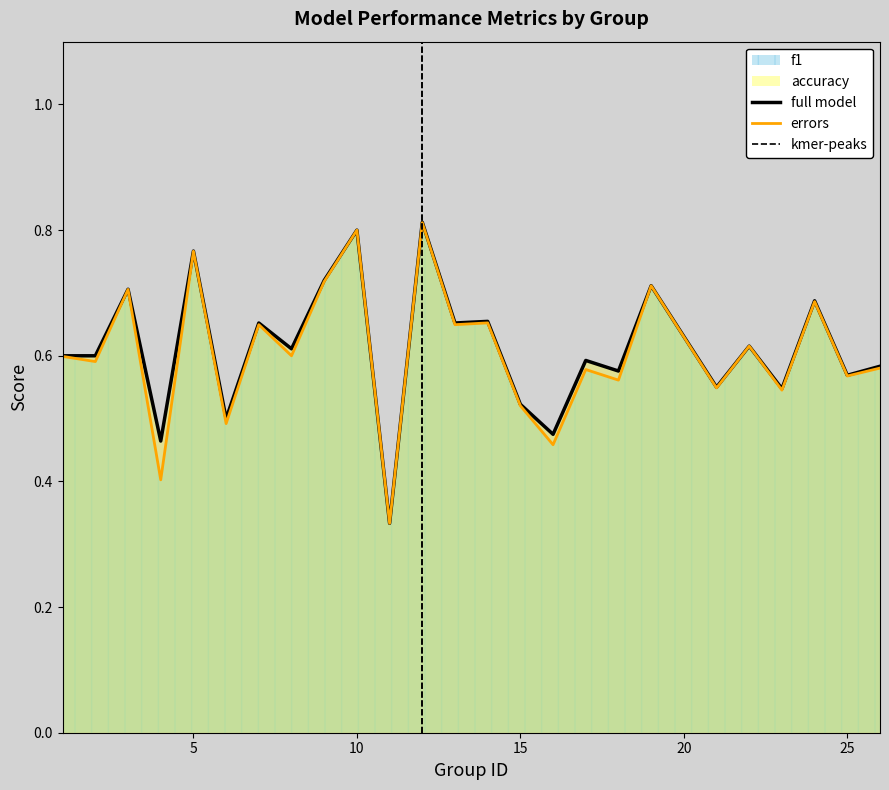

True or false: accuracy and f1 intersect in this chart.

False